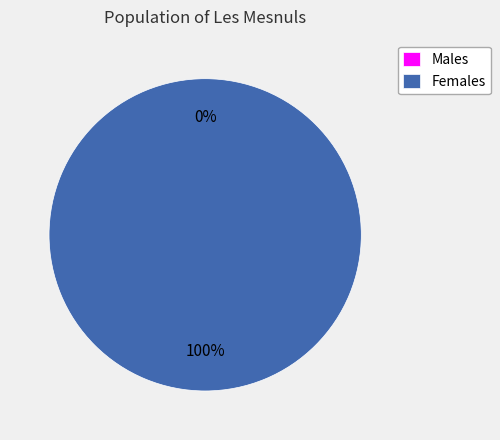

Count the number of slices in the pie.

2